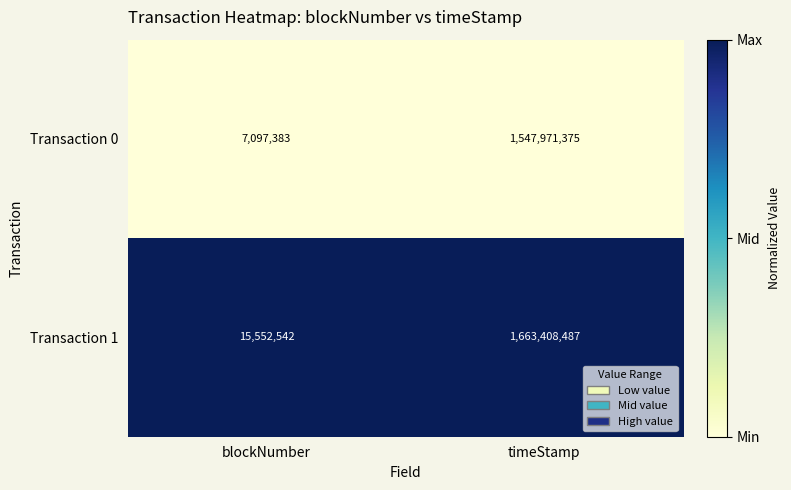

How many data points does each series have?

2